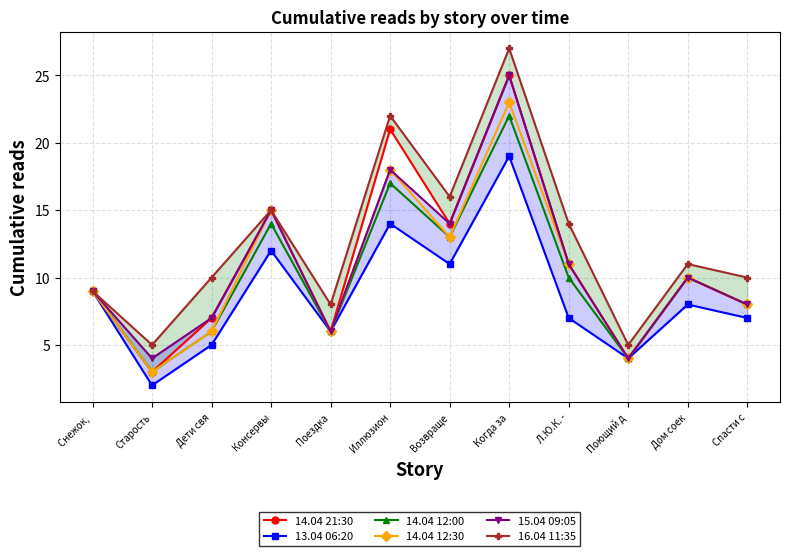

What is the average value of the 14.04 21:30 series?

11